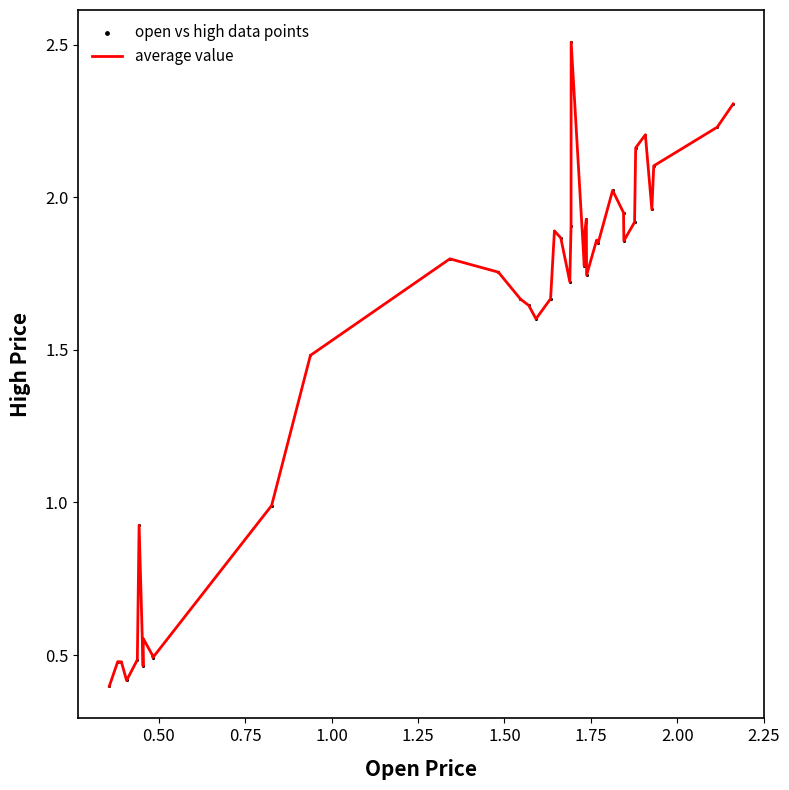

What is the minimum value shown in the chart?

0.4